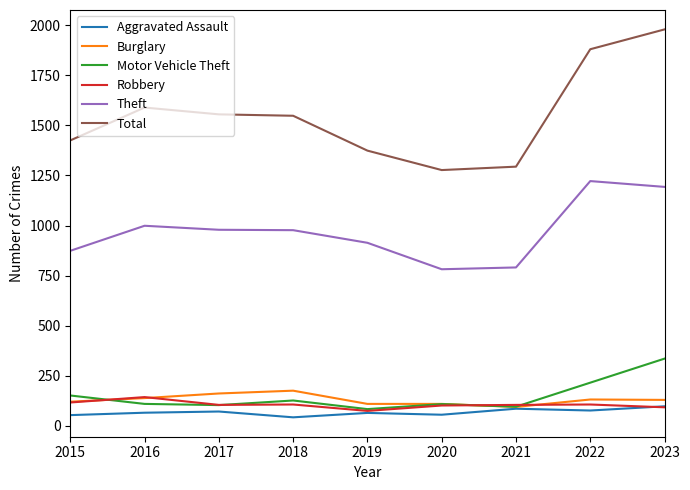

True or false: Total has more than 2 interior local peaks.

False